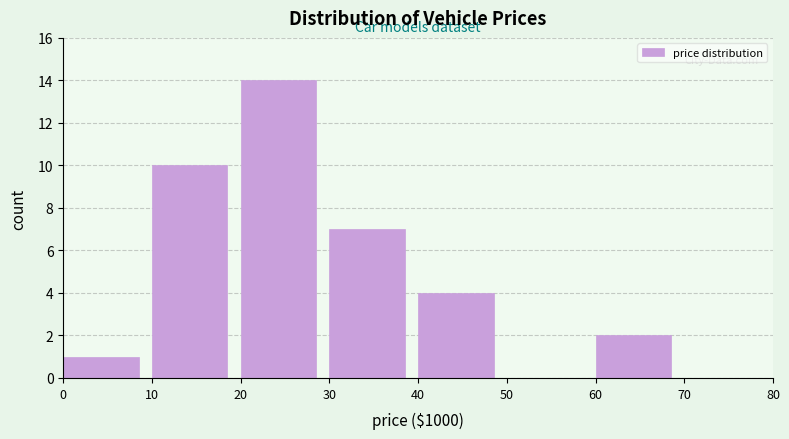

What is the height of the bar covering 10 to 20 on the x-axis? The values are not printed on the chart, so give them approximately, as read against the axis.

10